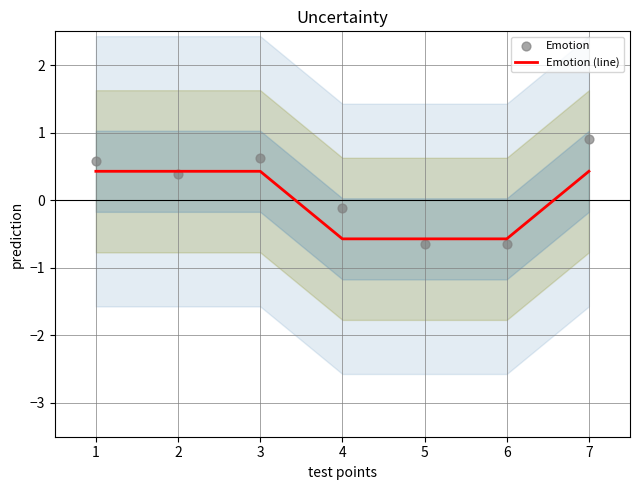

Which series has the largest Y range (max minus min)?

Emotion